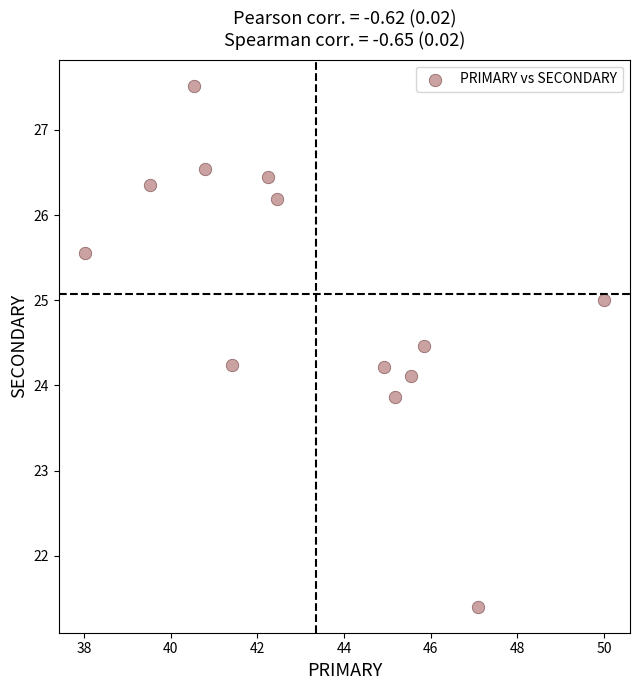

What is the range of Y values (max minus min)?

6.1